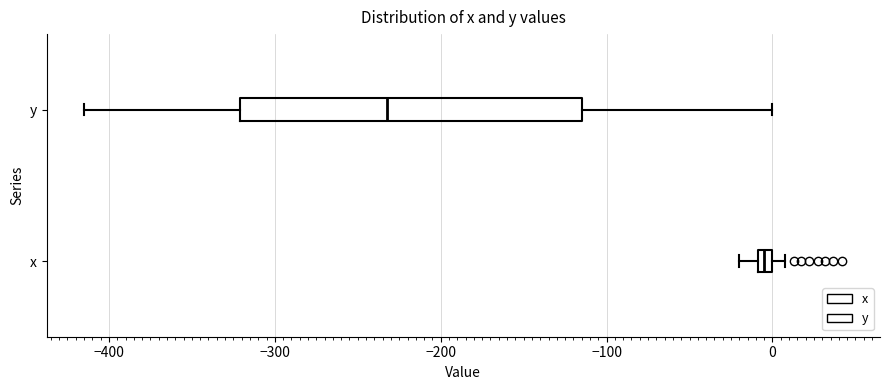

Where is the left edge of the box for y on the x-axis? The values are not printed on the chart, so give them approximately, as read against the axis.

-320